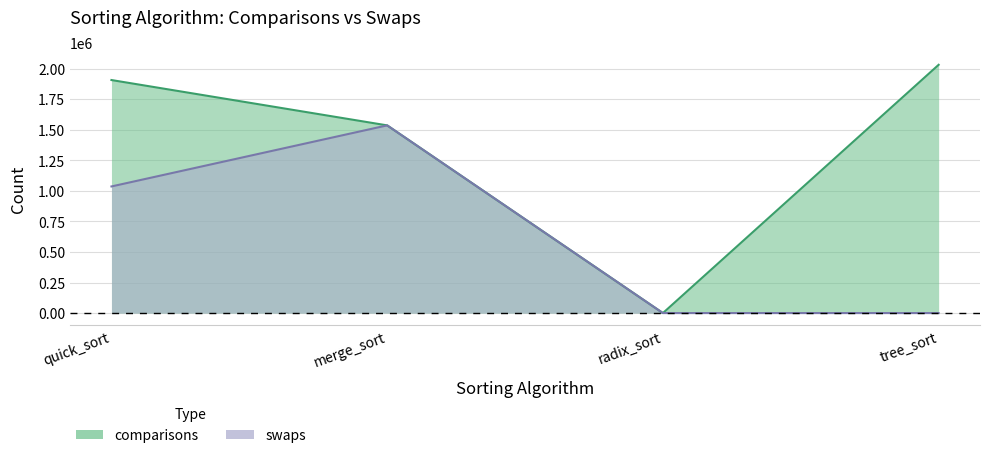

Does the chart display data point markers on the line(s)?

No